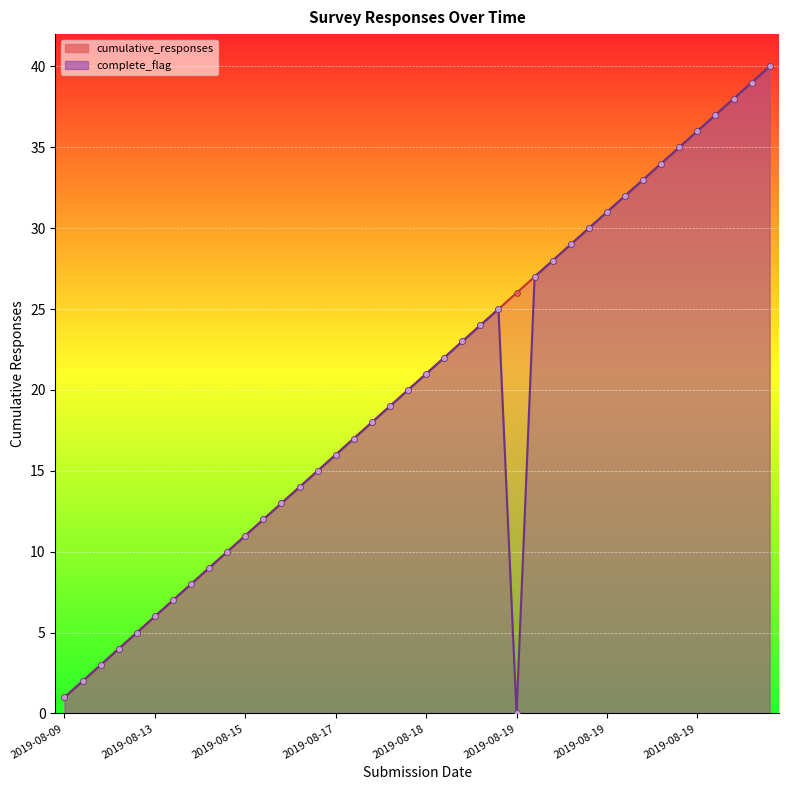

Approximately how many times larger is the value at 2019-08-19 compared to 2019-08-17?

2.3